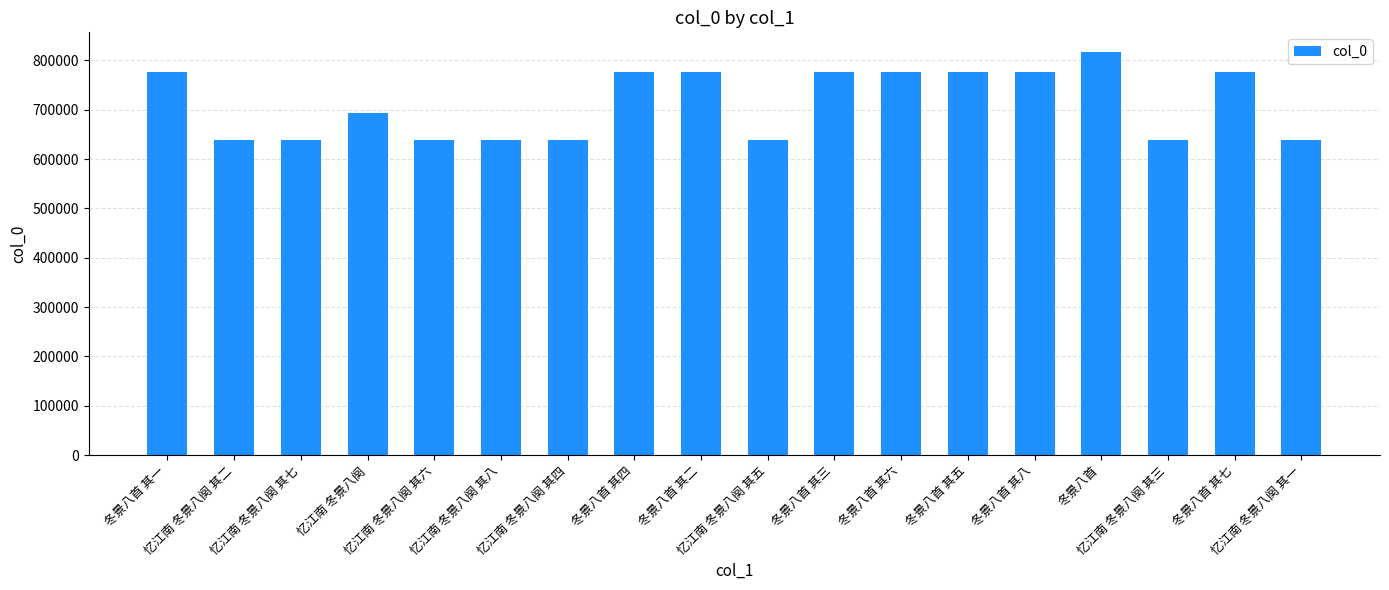

True or false: the data shows 776155 at 冬景八首 其二.

True